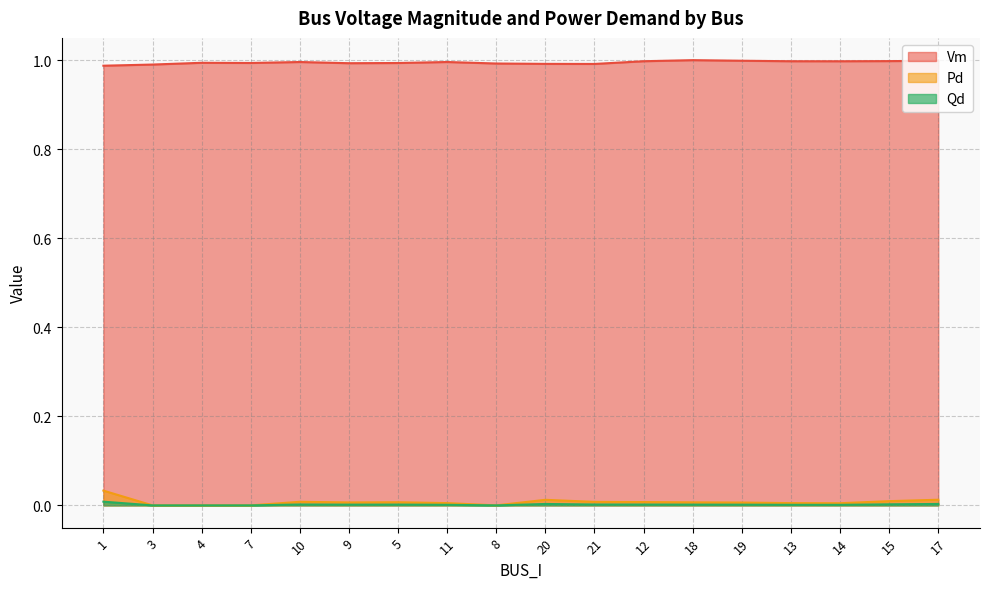

Does the chart display data point markers on the line(s)?

No